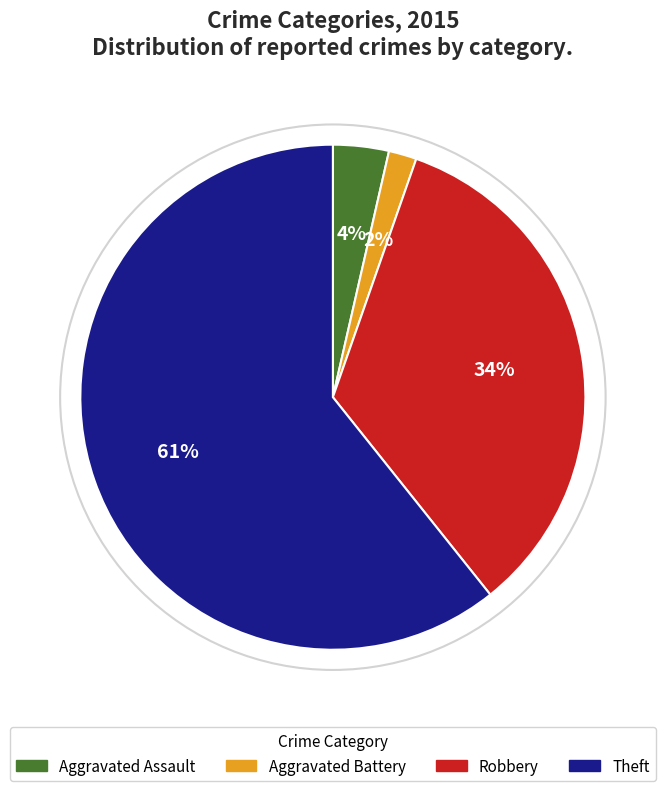

To the nearest percent, what percentage of the pie is Robbery?

34%